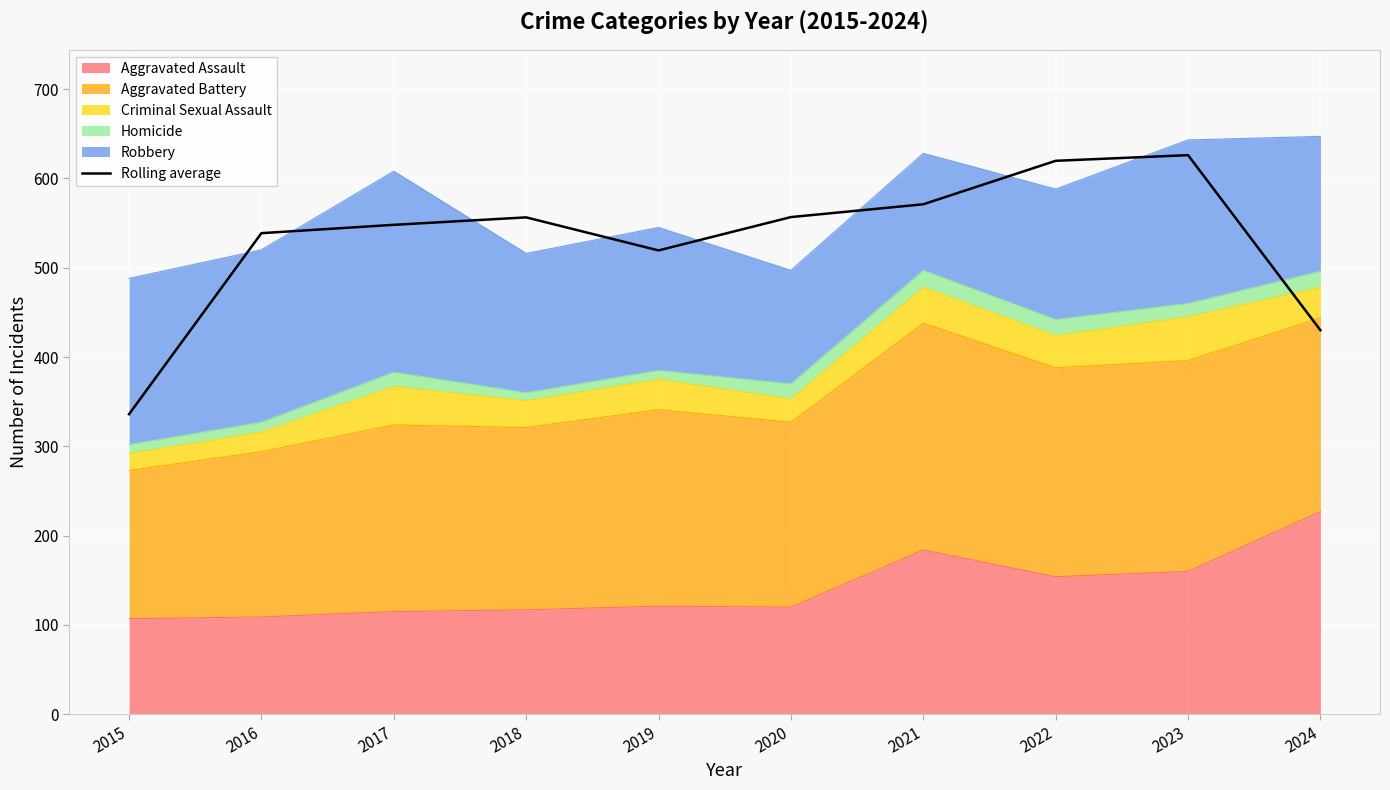

True or false: the data shows 782.4 at 2017.

False